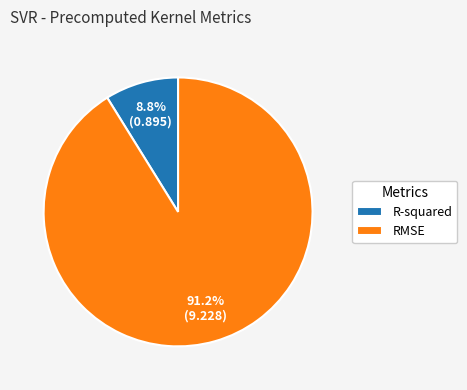

How many slices are in this pie chart?

2